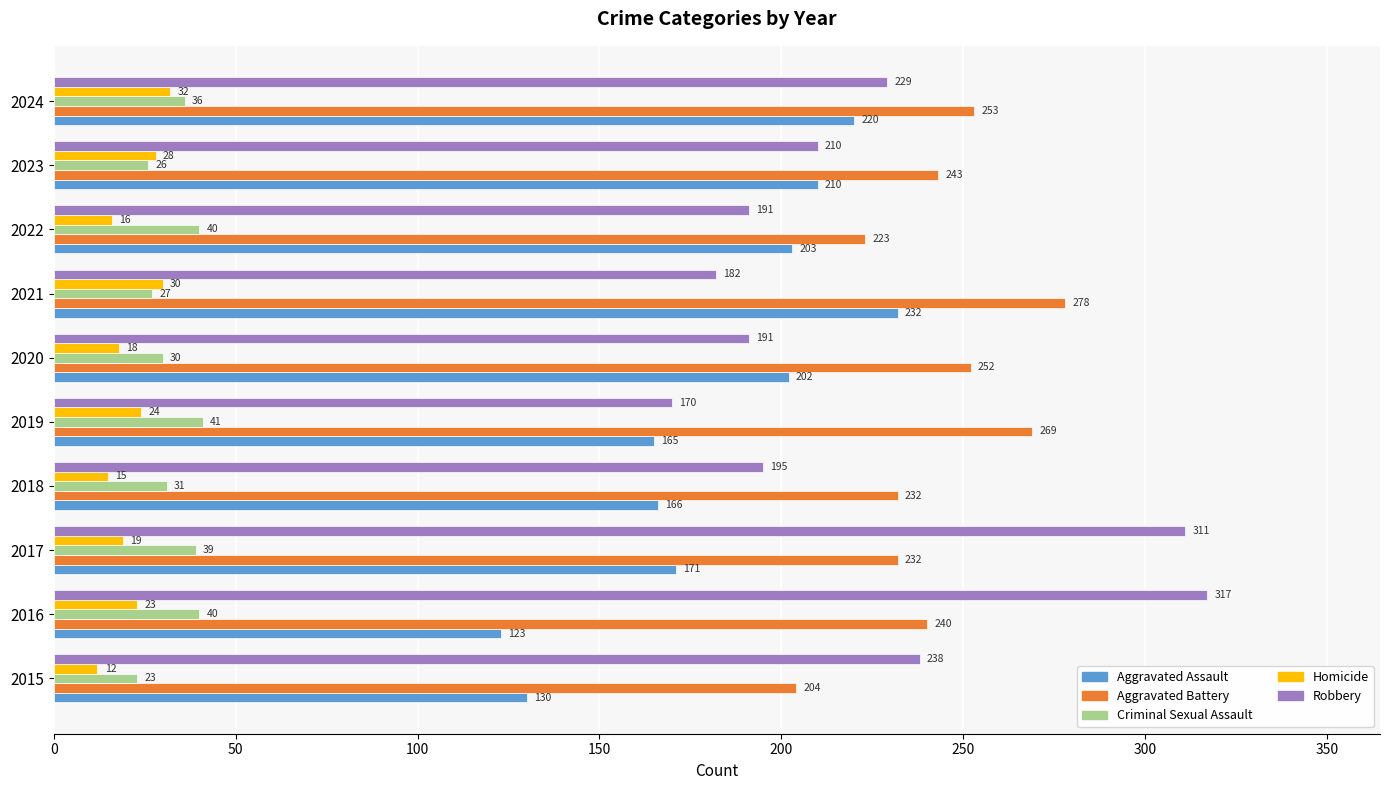

At how many categories does at least one series exceed 272?

3